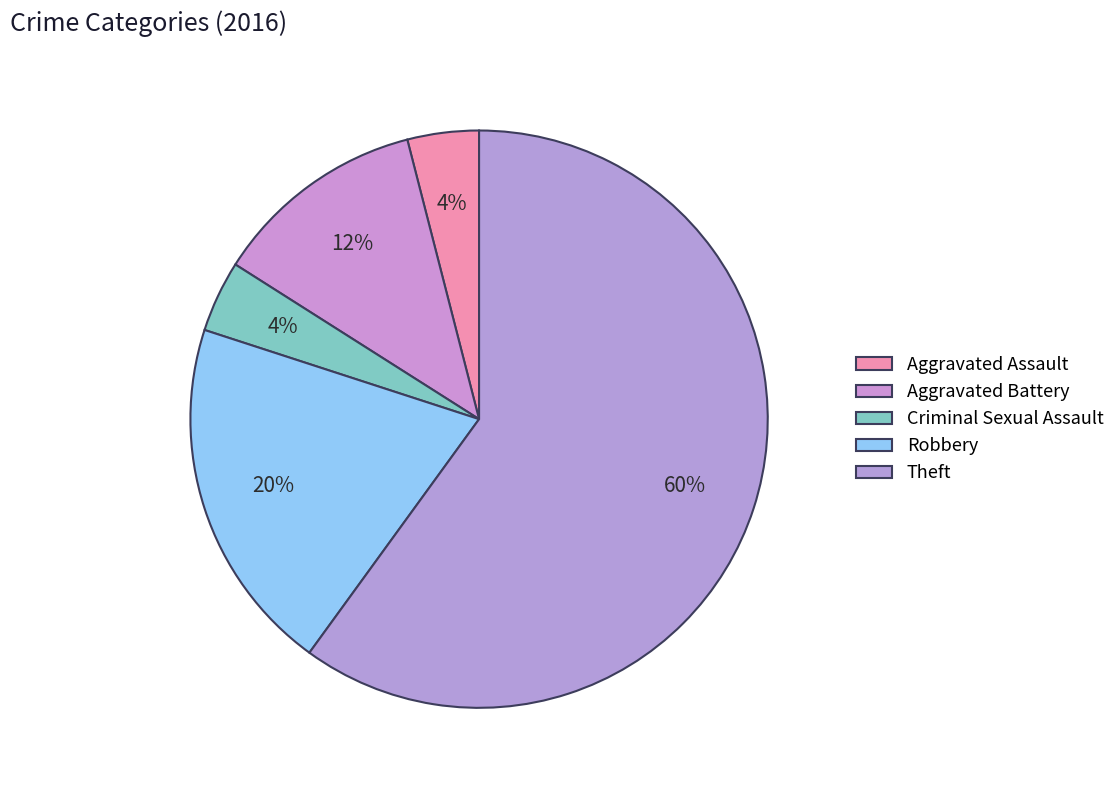

Which category has the smallest portion of the pie?

Aggravated Assault